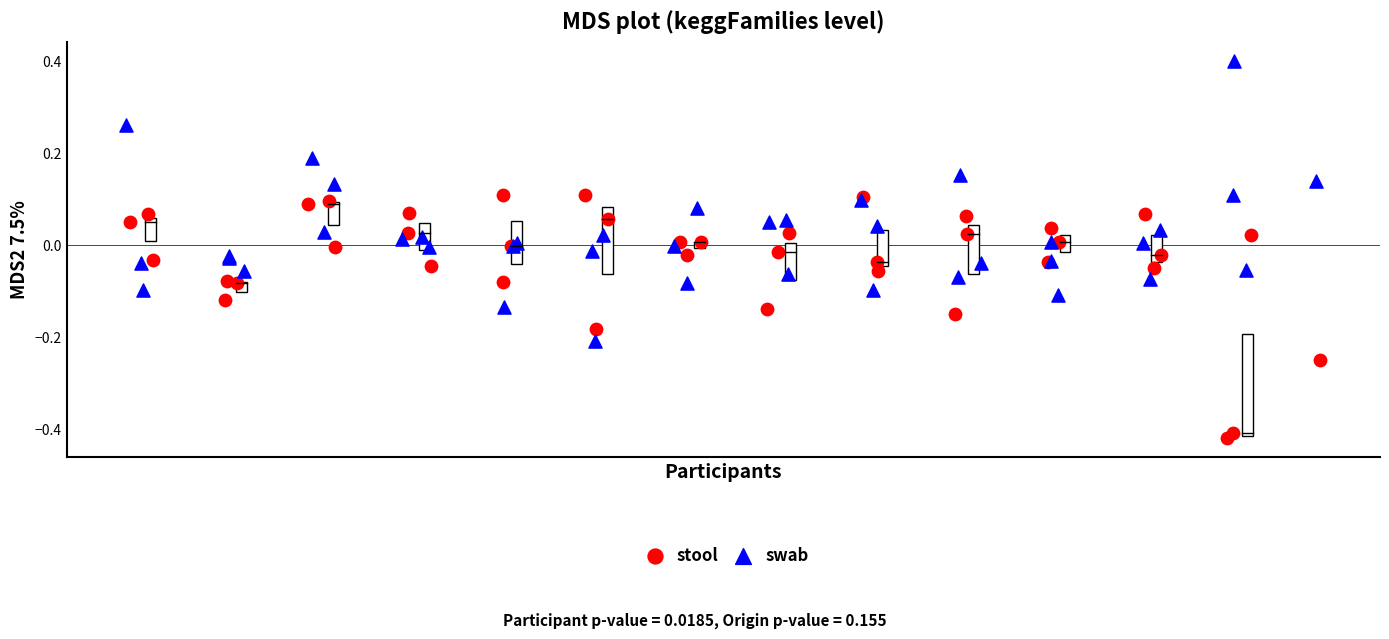

Which series contains the highest Y value?

swab